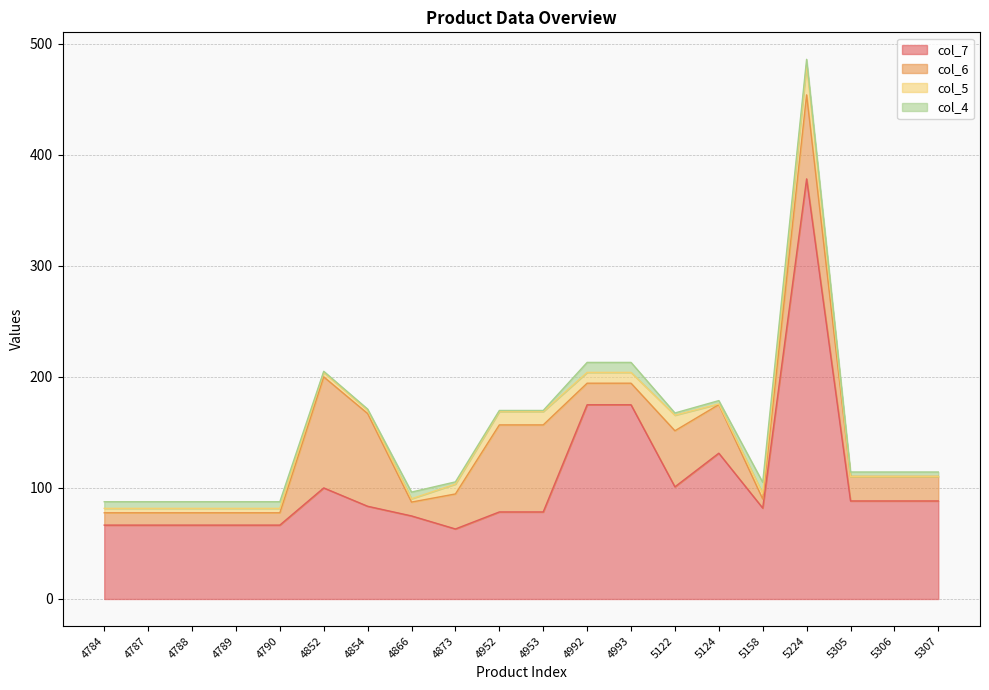

The col_7 series shows 66.5 at 4790. True or false?

True